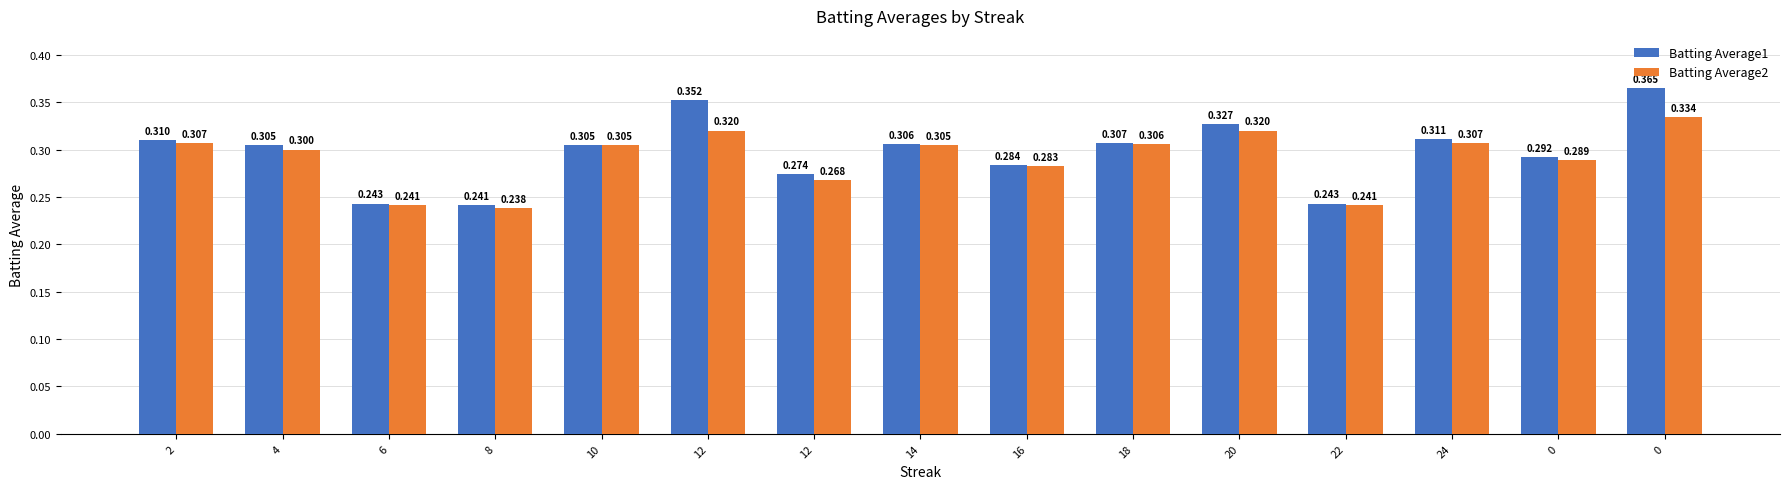

What are all the series names shown in the legend?

Batting Average1, Batting Average2